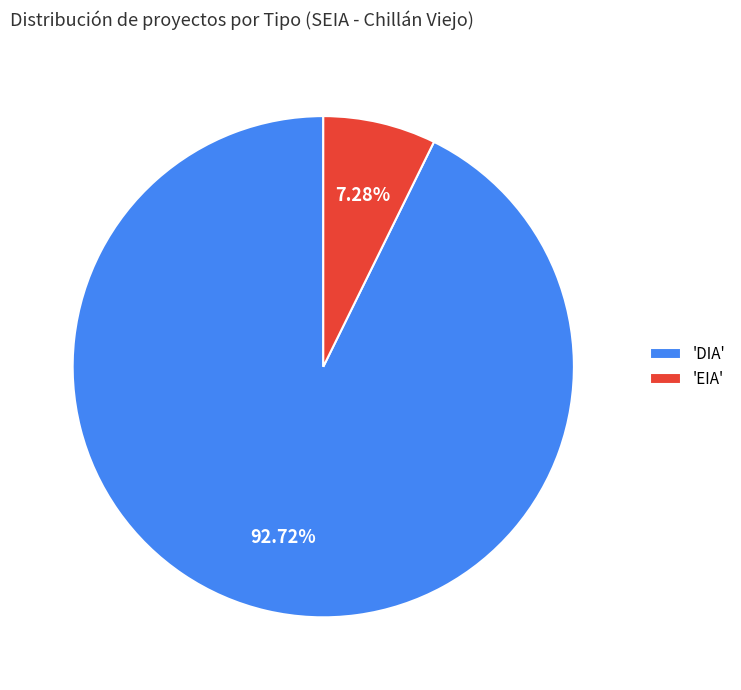

What is the ratio of the value at 'DIA' to the value at 'EIA'?

12.7